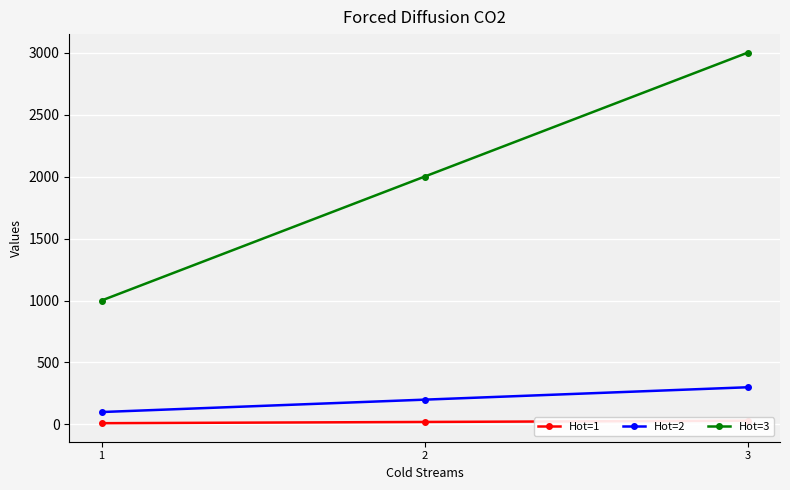

At which label is Hot=1 closest to 20?

2